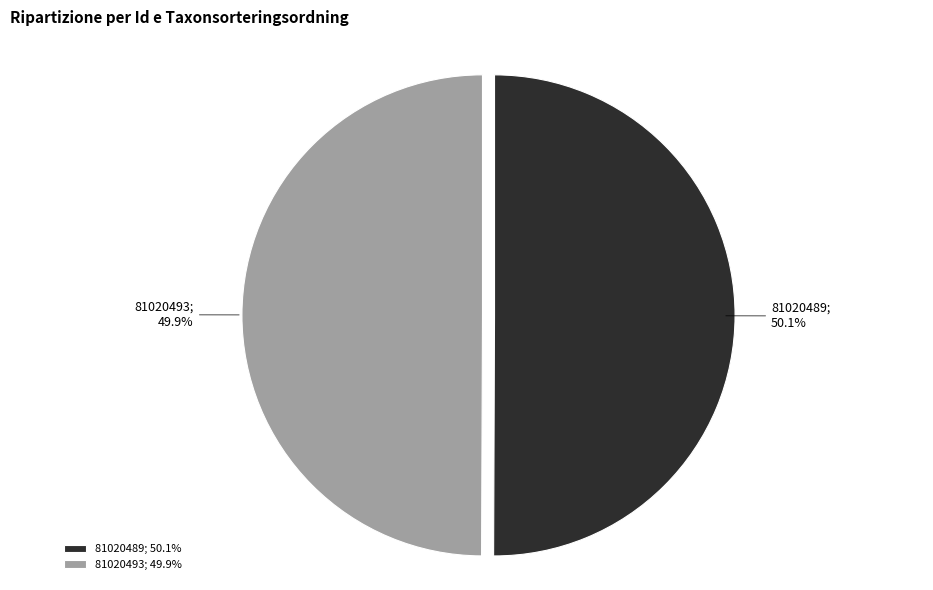

To the nearest percent, what is the combined percentage of 81020493 and 81020489?

100%